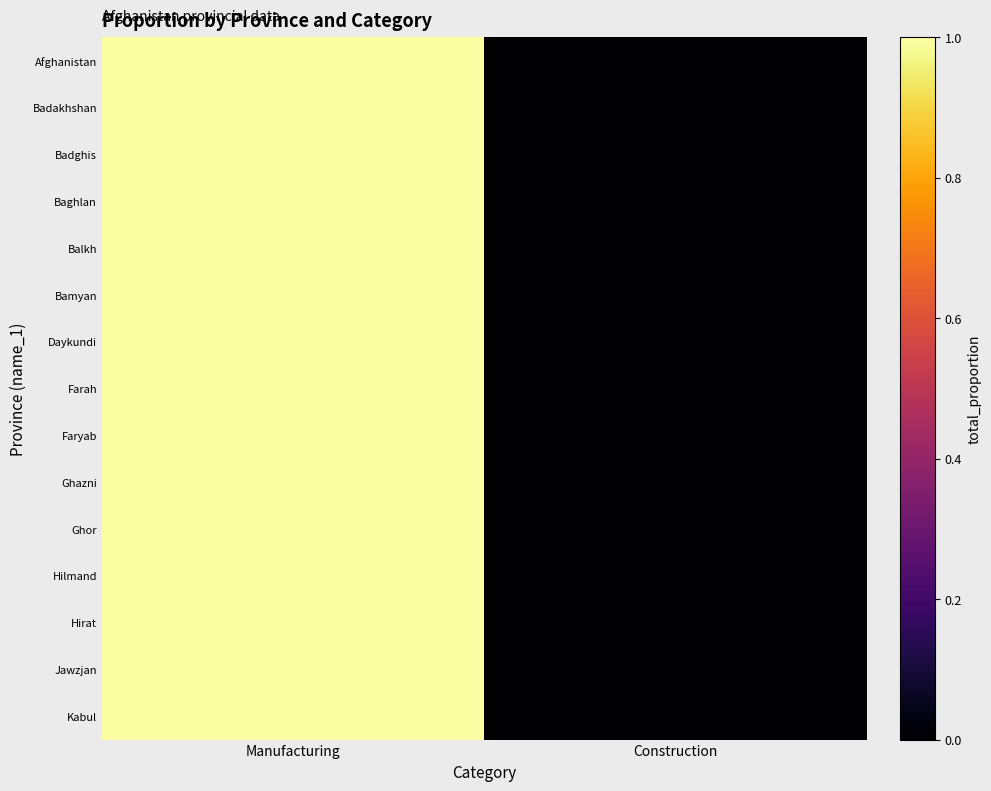

At Construction, list the series in order from largest to smallest.

Afghanistan, Badakhshan, Badghis, Baghlan, Balkh, Bamyan, Daykundi, Farah, Faryab, Ghazni, Ghor, Hilmand, Hirat, Jawzjan, Kabul